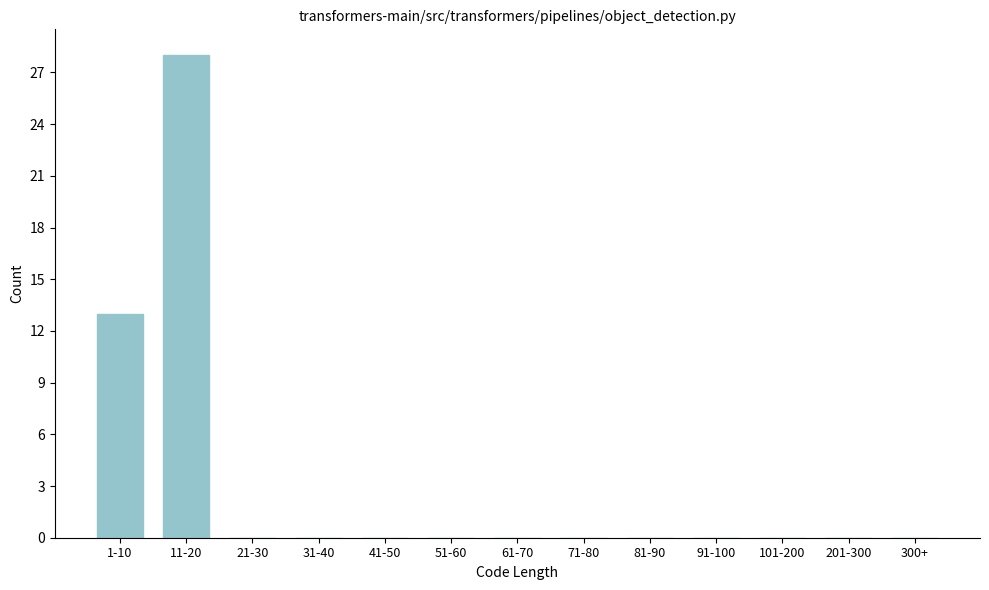

Reading left to right, transcribe all the data shown in this chart.

1-10=13	11-20=28	21-30=0	31-40=0	41-50=0	51-60=0	61-70=0	71-80=0	81-90=0	91-100=0	101-200=0	201-300=0	300+=0